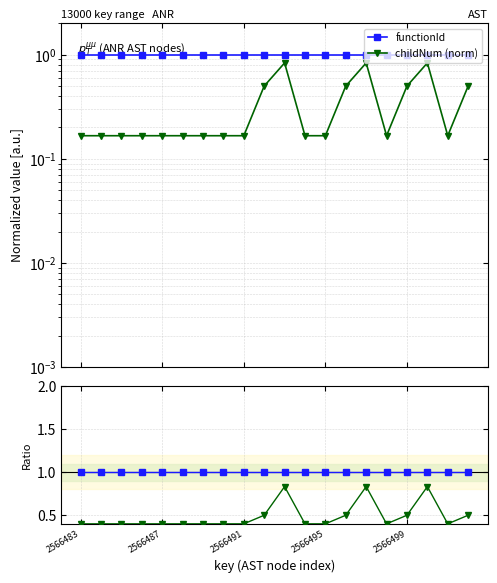

What is the difference between the maximum and minimum values in the childNum / functionId series?

0.4